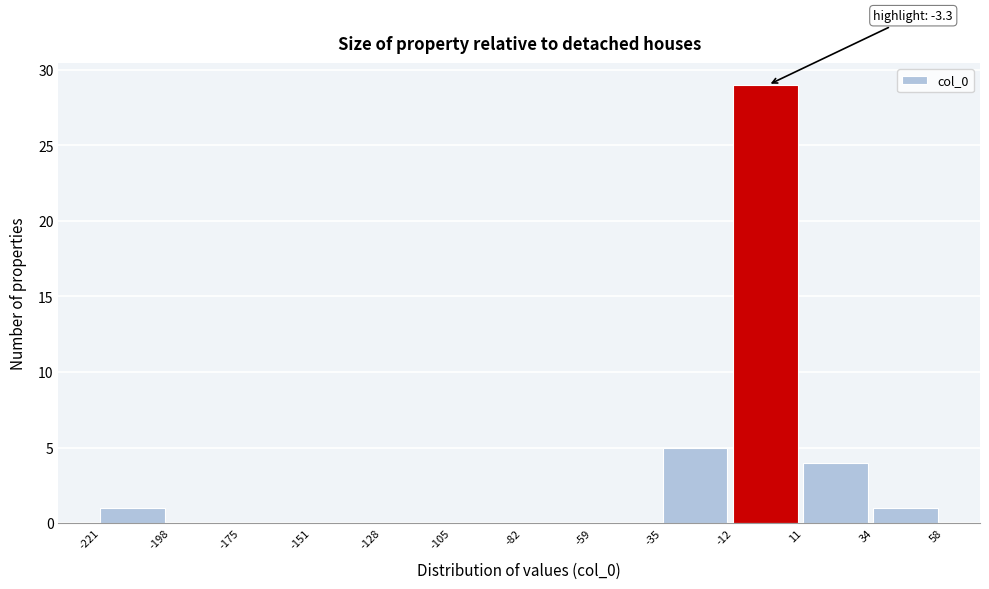

Over which range of the x-axis is the bar tallest?

-12 to 11